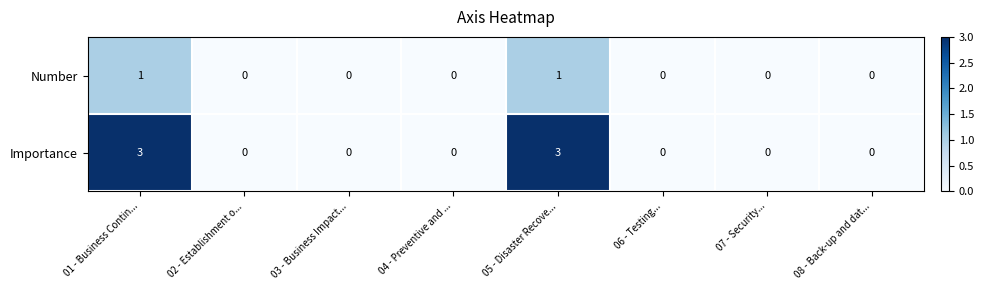

How many data points in Number are above 0?

2